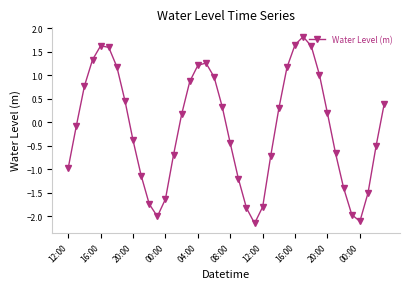

How many lines are shown in the chart?

1